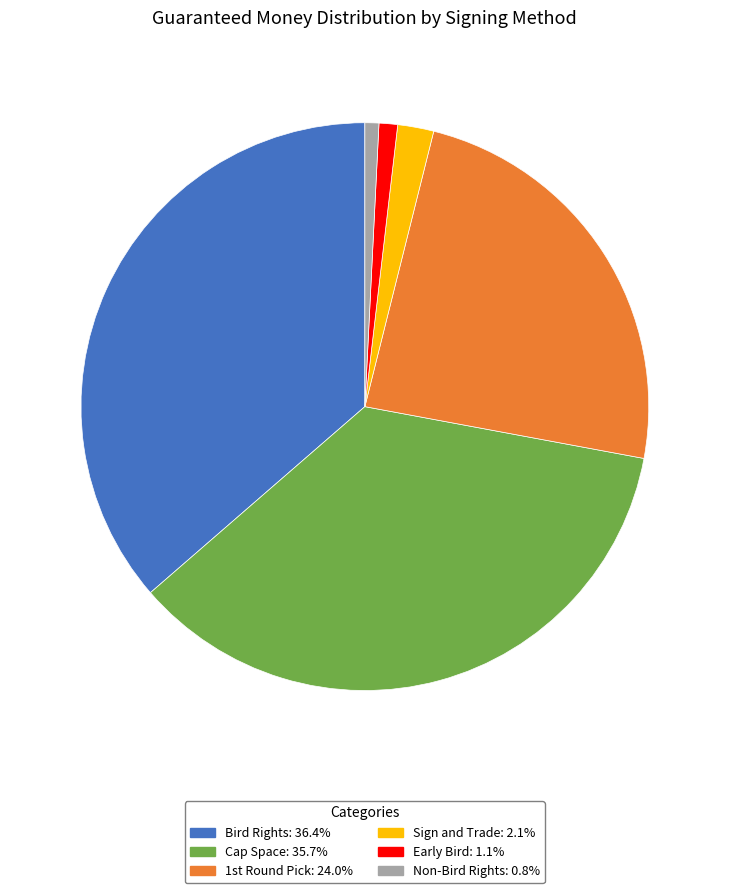

Is there any slice that represents more than half of the pie?

No